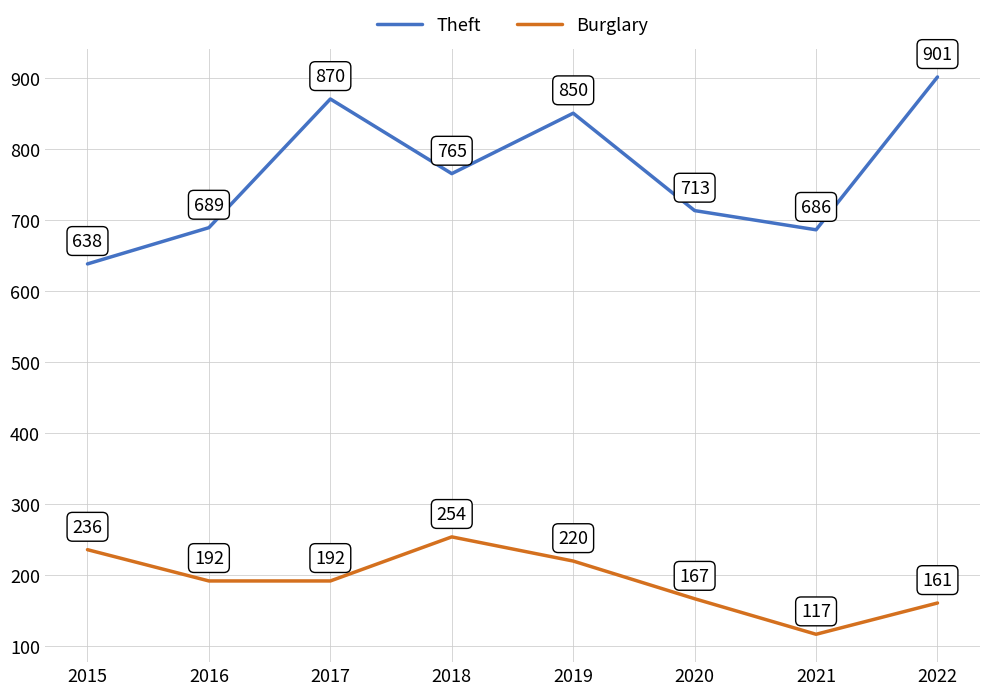

In Theft, how many points are lower than both neighbors (excluding endpoints)?

2